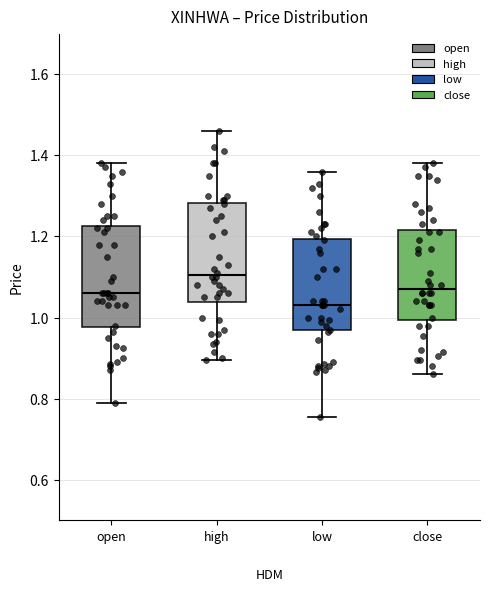

Where does the median line of the box for close sit on the y-axis? The values are not printed on the chart, so give them approximately, as read against the axis.

1.08